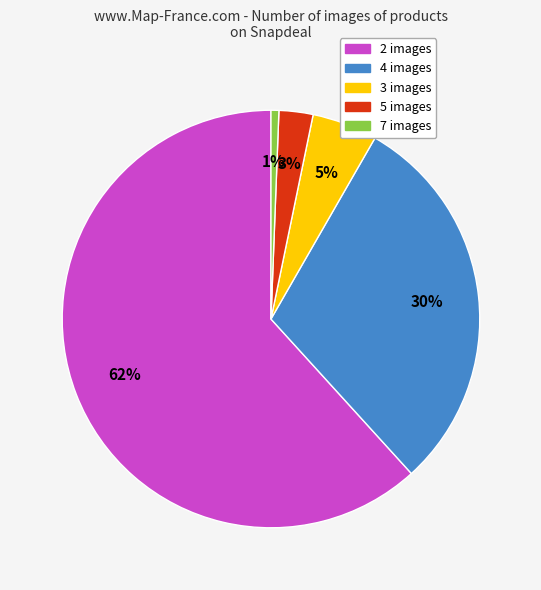

Rank the categories by value from lowest to highest.

7 images, 5 images, 3 images, 4 images, 2 images